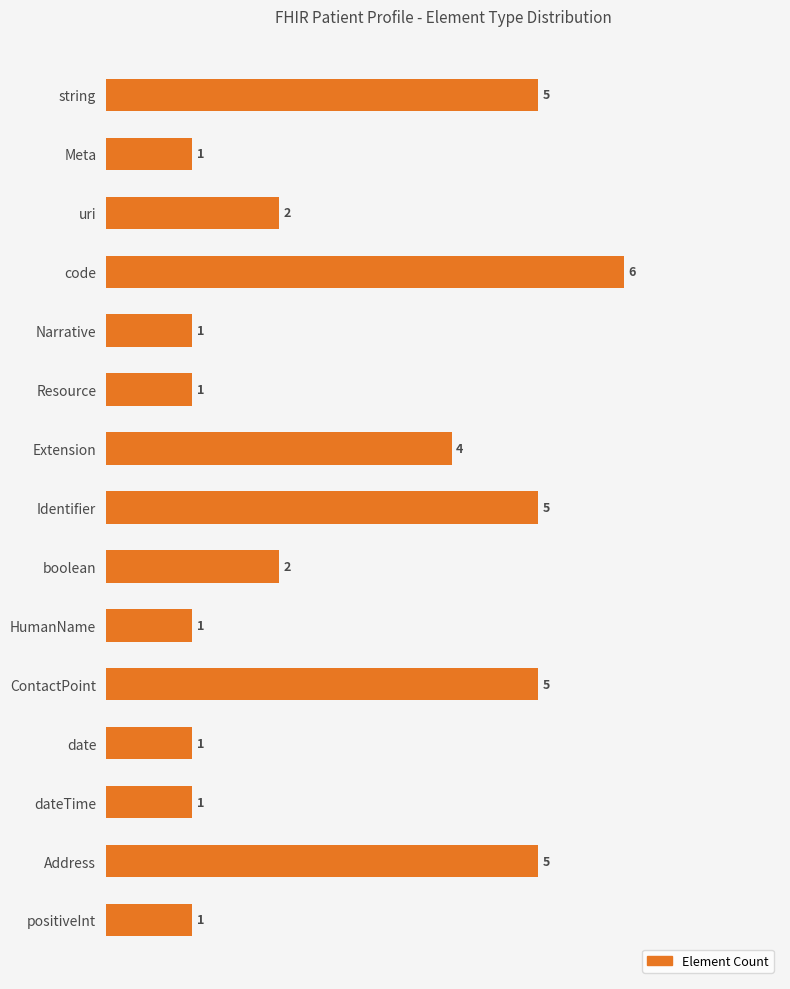

Which has a higher value, Identifier or Resource?

Identifier